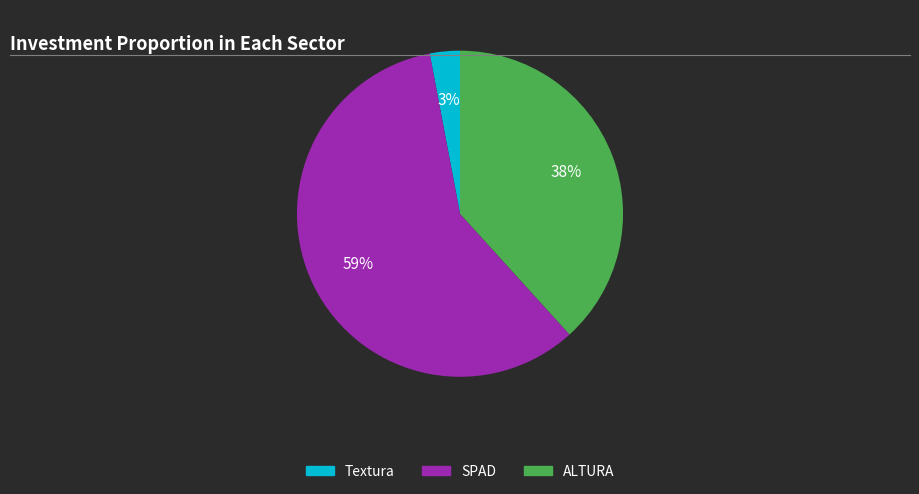

To the nearest percent, what is the difference between the Textura and ALTURA slice percentages?

35%